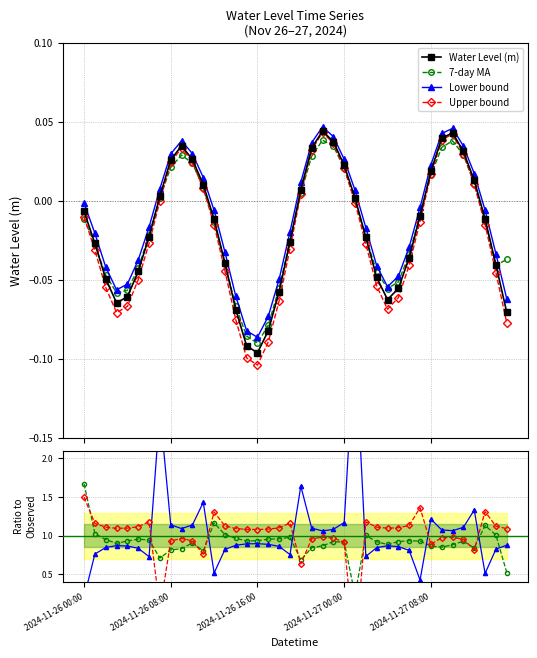

Rank the categories by value from highest to lowest.

2024-11-26 22:00, 2024-11-27 10:00, 2024-11-27 09:00, 2024-11-26 23:00, 2024-11-26 09:00, 2024-11-26 21:00, 2024-11-27 11:00, 2024-11-26 10:00, 2024-11-26 08:00, 2024-11-27 00:00, 2024-11-27 08:00, 2024-11-27 12:00, 2024-11-26 11:00, 2024-11-26 20:00, 2024-11-26 07:00, 2024-11-27 01:00, 2024-11-26 00:00, 2024-11-27 07:00, 2024-11-27 13:00, 2024-11-26 12:00, 2024-11-26 06:00, 2024-11-27 02:00, 2024-11-26 19:00, 2024-11-26 01:00, 2024-11-27 06:00, 2024-11-26 13:00, 2024-11-27 14:00, 2024-11-26 05:00, 2024-11-27 03:00, 2024-11-26 02:00, 2024-11-27 05:00, 2024-11-26 18:00, 2024-11-26 04:00, 2024-11-27 04:00, 2024-11-26 03:00, 2024-11-26 14:00, 2024-11-27 15:00, 2024-11-26 17:00, 2024-11-26 15:00, 2024-11-26 16:00